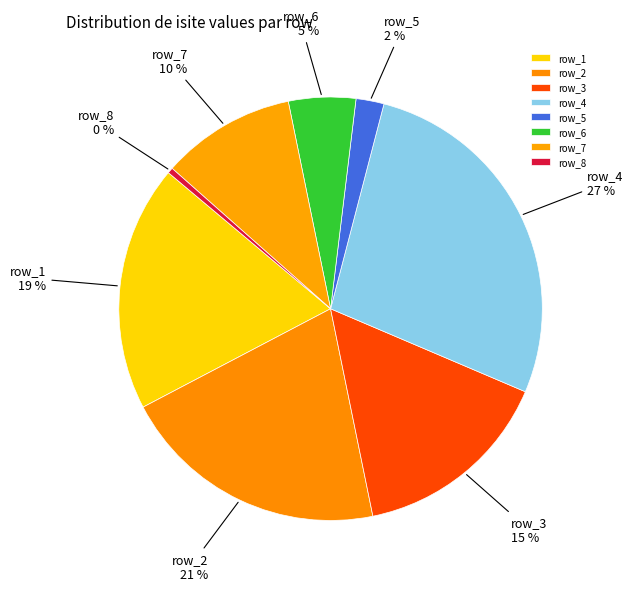

Does any single category account for the majority?

No